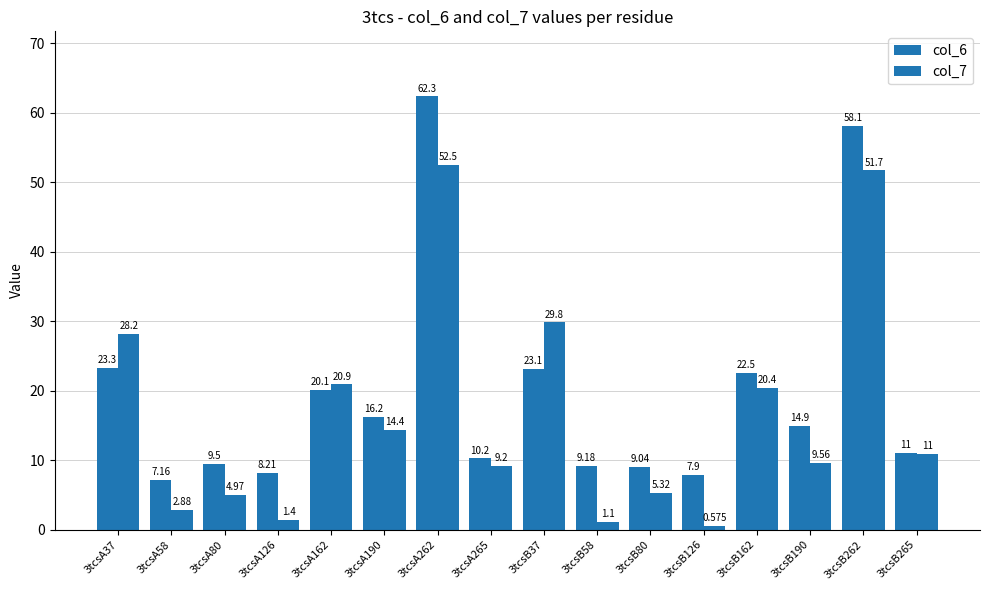

How many data points in col_7 are above 10?

8